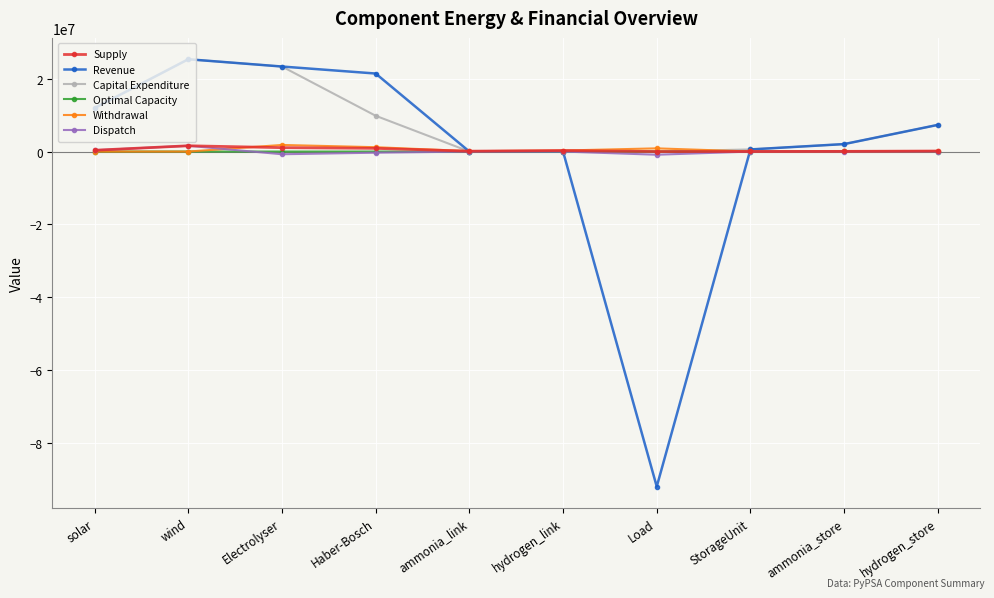

Which series has the largest total across all categories?

Capital Expenditure